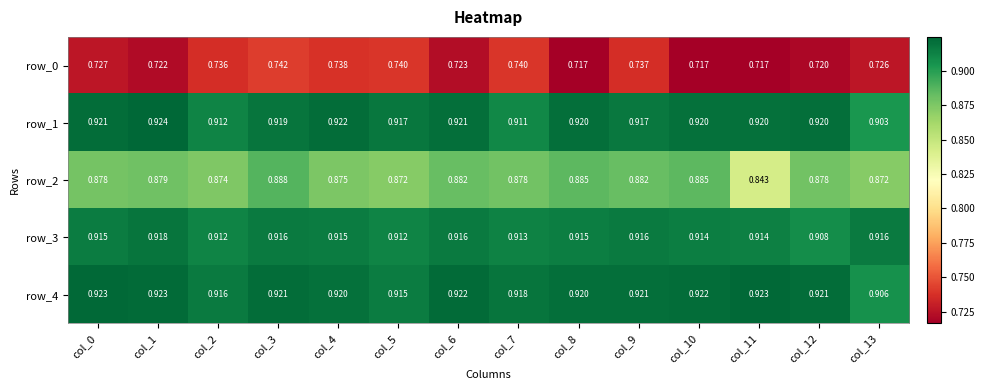

What value does the row_1 series have at col_11?

0.9